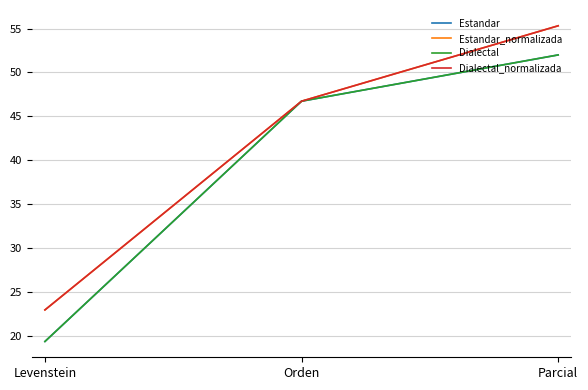

Which label corresponds to the smallest value in the chart?

Levenstein